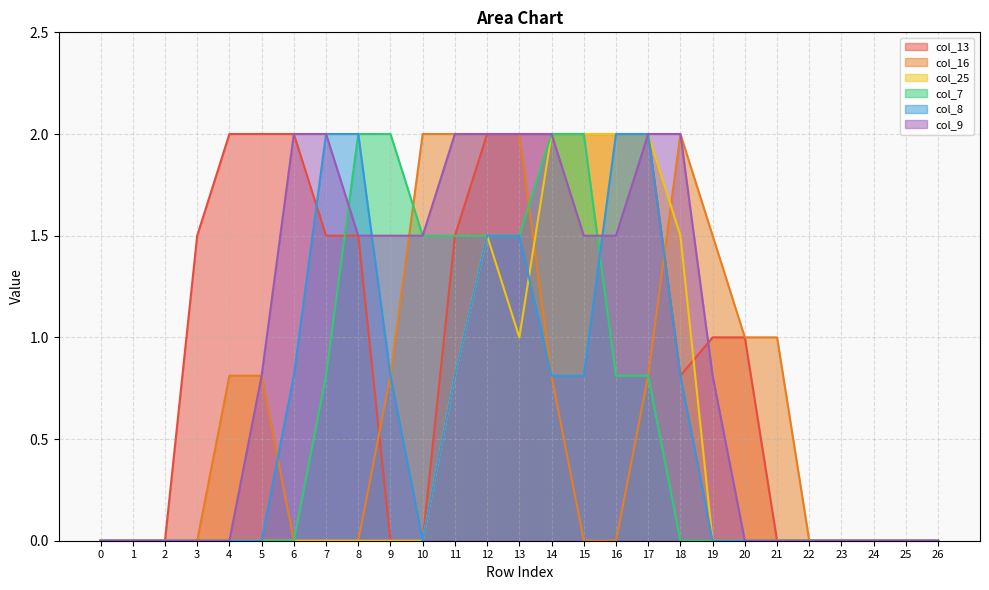

Is it true that col_13 equals 2.0 at 13?

True